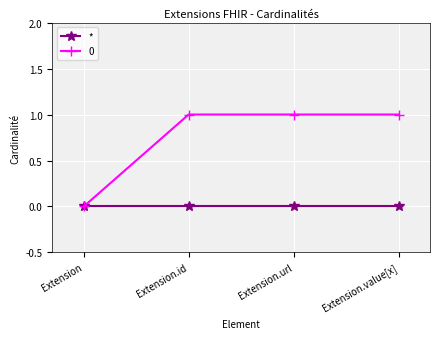

Reading left to right, list all the values displayed in this chart.

*: Extension=0	Extension.id=0	Extension.url=0	Extension.value[x]=0
0: Extension=0	Extension.id=1	Extension.url=1	Extension.value[x]=1